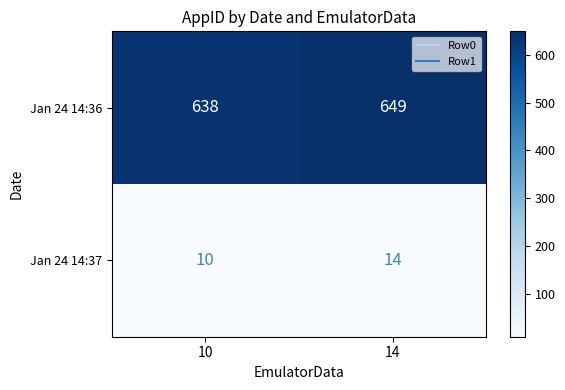

What is the minimum value shown in the chart?

10